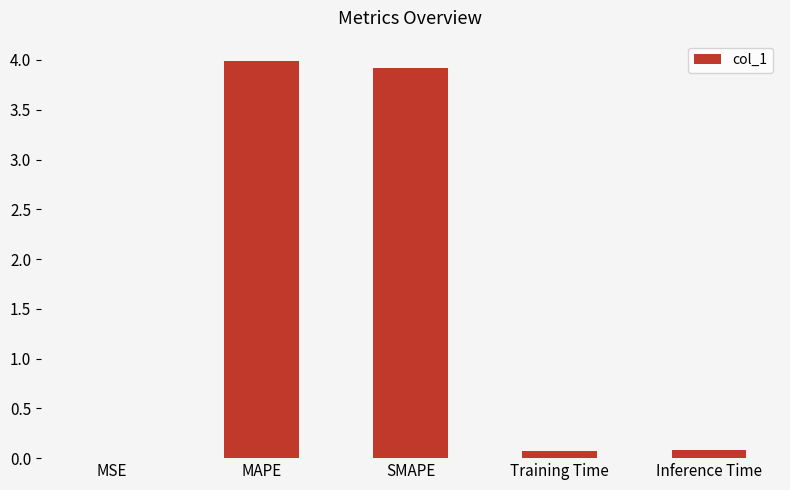

Between MAPE and Training Time, which is larger?

MAPE